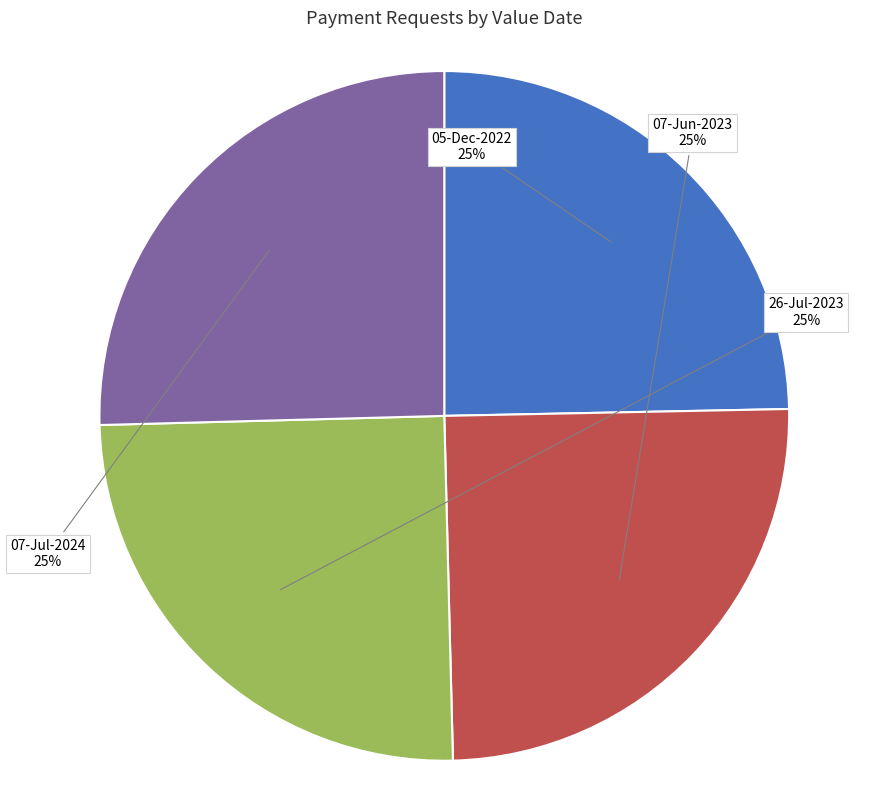

To the nearest percent, what is the combined percentage of 07-Jun-2023 and 07-Jul-2024?

50%